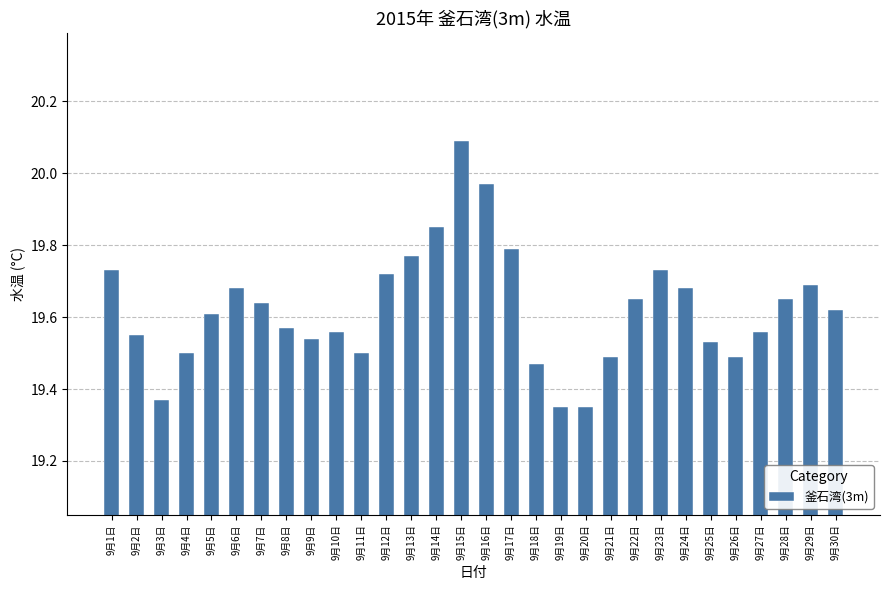

What is the label of the 25th bar from the left?

9月25日